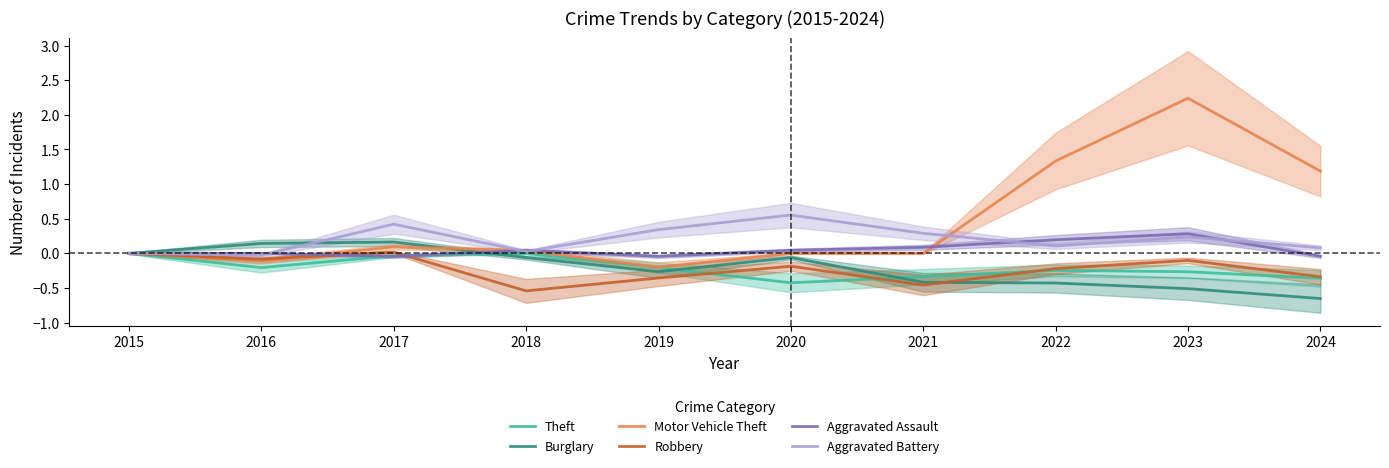

Where is the first local minimum for Robbery?

2016